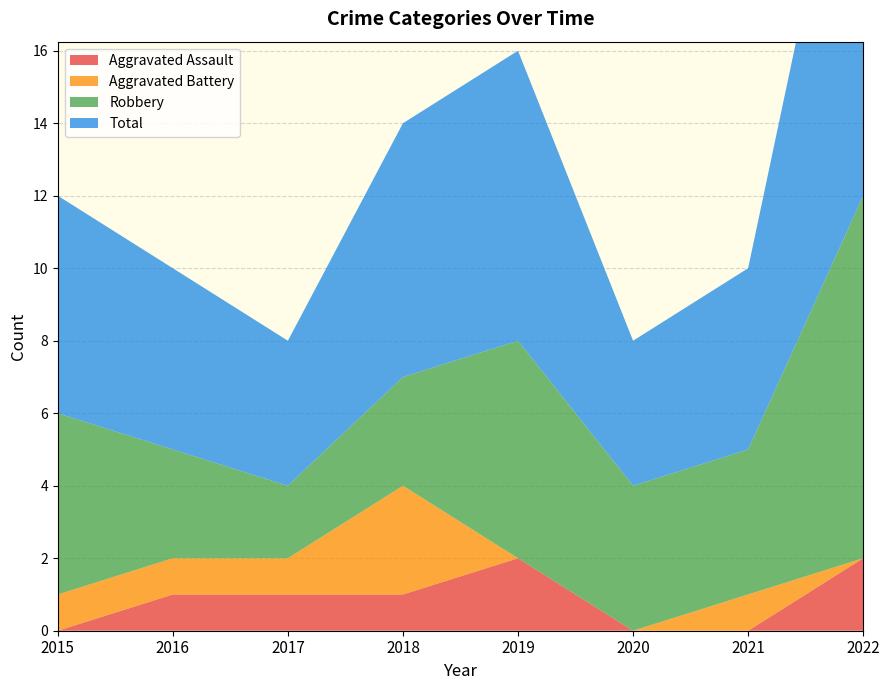

Reading left to right, what are all the values shown in this chart?

Aggravated Assault: 2015=0	2016=1	2017=1	2018=1	2019=2	2020=0	2021=0	2022=2
Aggravated Battery: 2015=1	2016=1	2017=1	2018=3	2019=0	2020=0	2021=1	2022=0
Robbery: 2015=5	2016=3	2017=2	2018=3	2019=6	2020=4	2021=4	2022=10
Total: 2015=6	2016=5	2017=4	2018=7	2019=8	2020=4	2021=5	2022=13